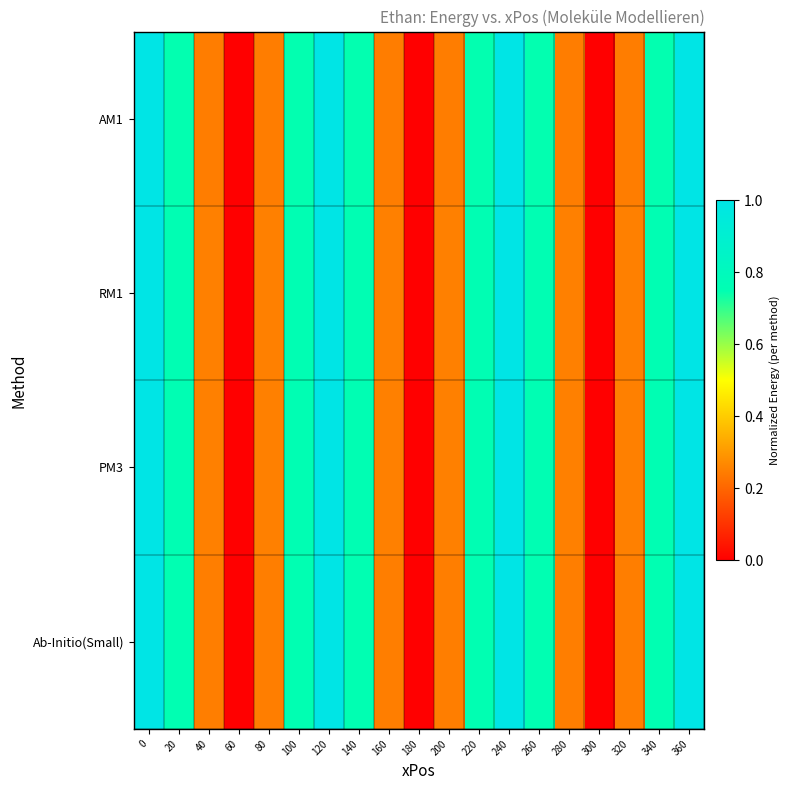

Reading right to left, transcribe all the data shown in this chart.

row_0: 1.0	0.7	0.2	0.0	0.2	0.7	1.0	0.7	0.2	0.0	0.2	0.7	1.0	0.7	0.2	0.0	0.2	0.7	1.0
row_1: 1.0	0.8	0.3	0.0	0.3	0.8	1.0	0.8	0.3	0.0	0.3	0.8	1.0	0.8	0.3	0.0	0.3	0.8	1.0
row_2: 1.0	0.8	0.3	0.0	0.3	0.8	1.0	0.8	0.3	0.0	0.3	0.8	1.0	0.8	0.3	0.0	0.3	0.8	1.0
row_3: 1.0	0.7	0.2	0.0	0.2	0.7	1.0	0.7	0.2	0.0	0.2	0.7	1.0	0.7	0.2	0.0	0.2	0.7	1.0